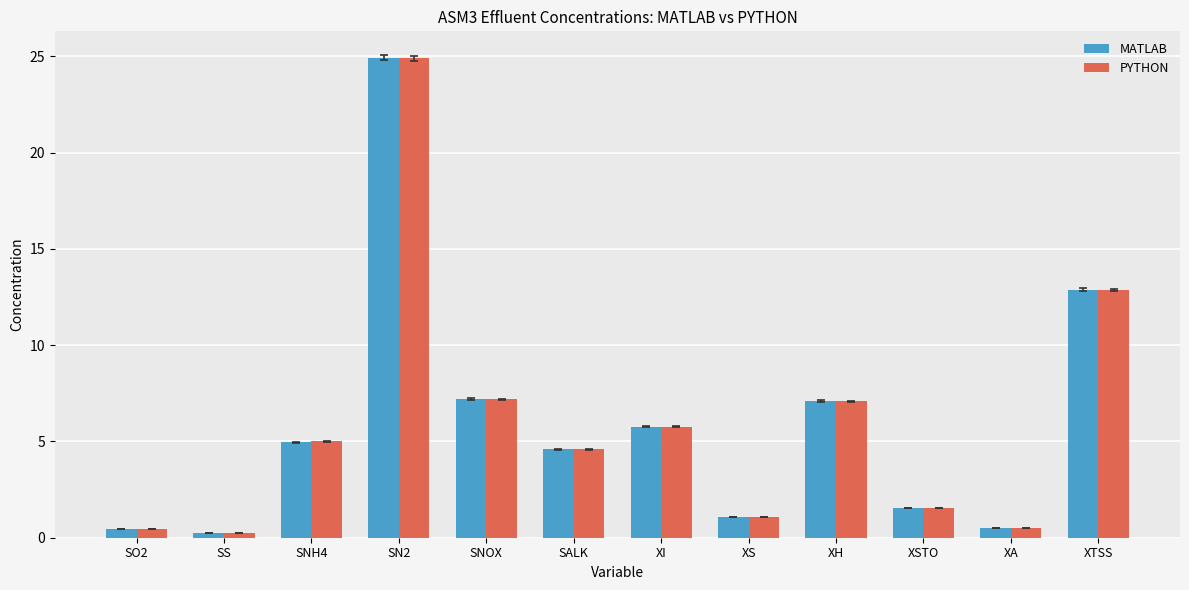

Which series has the largest range (max minus min)?

MATLAB